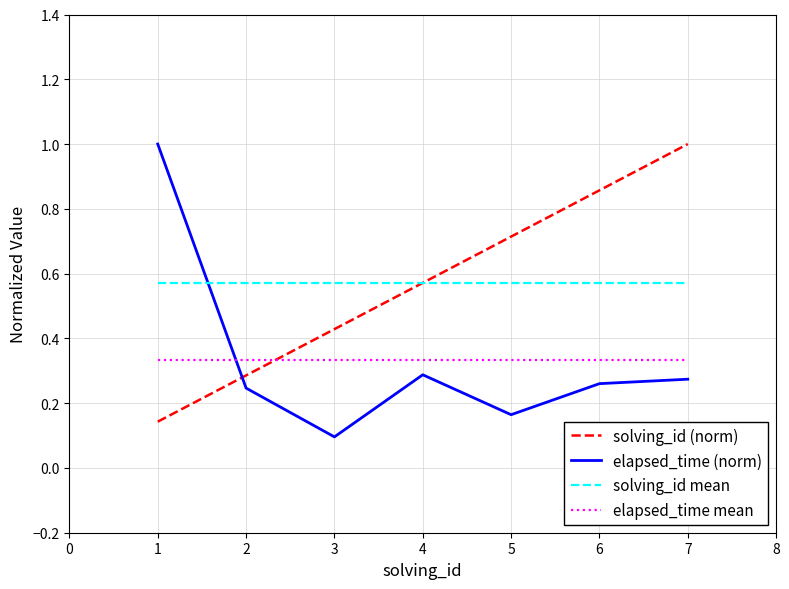

Is the value of elapsed_time (norm) at 4 greater than the value of solving_id (norm) at 6?

No